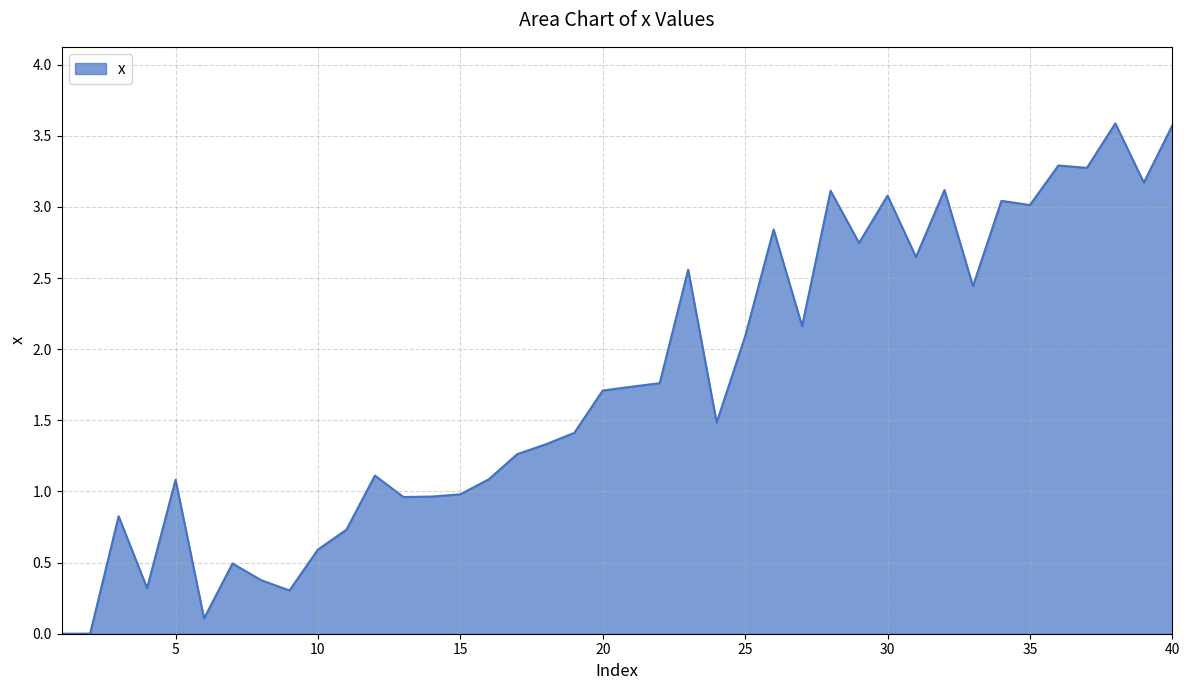

What is the maximum value shown in the chart?

3.6